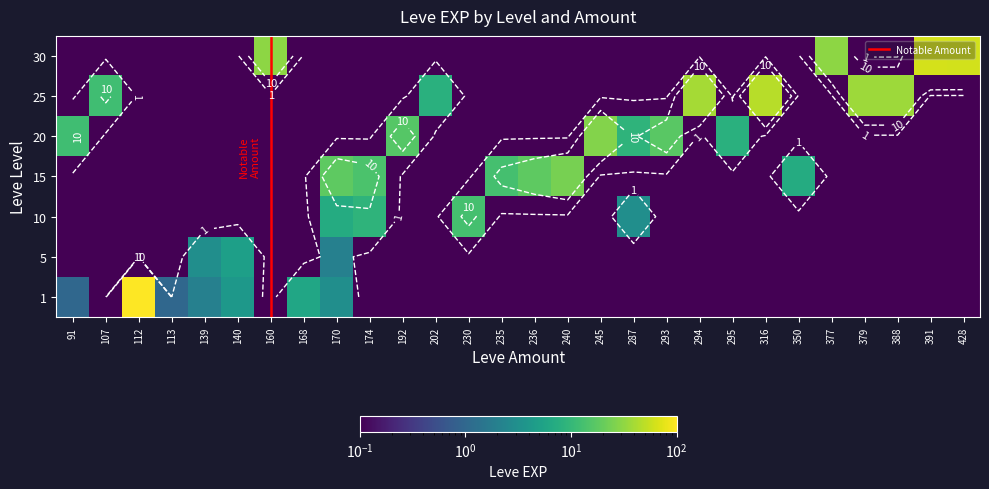

Which series changed the most between 113 and 139?

5